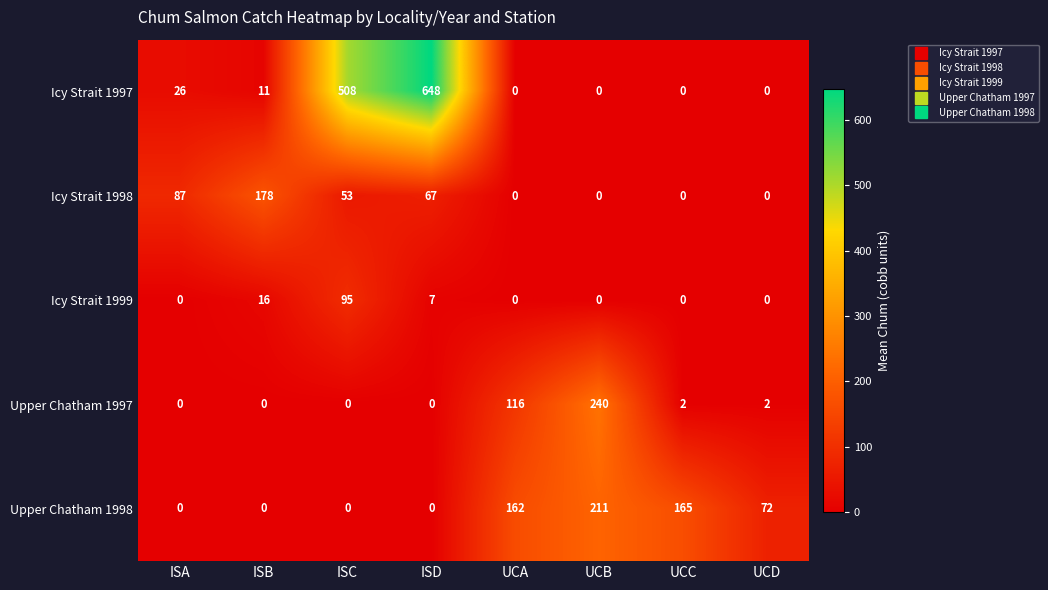

Between UCB and UCC, which series saw the biggest shift?

Upper Chatham 1997